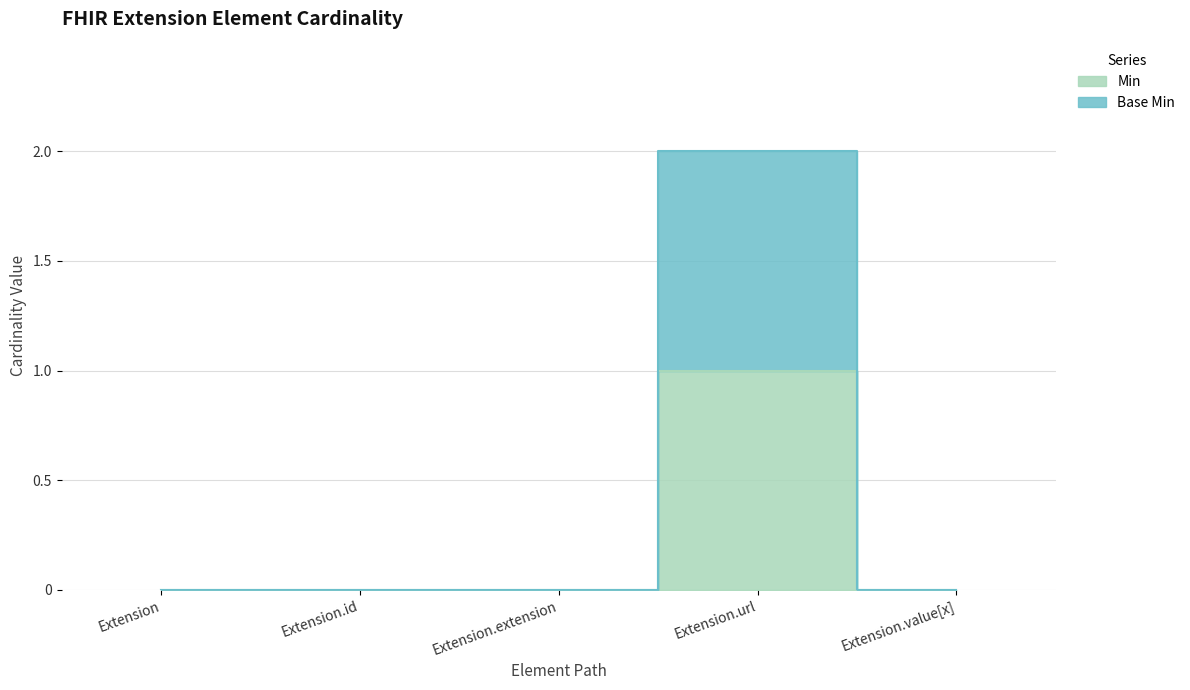

The value of Min at Extension.url is 1. True or false?

True